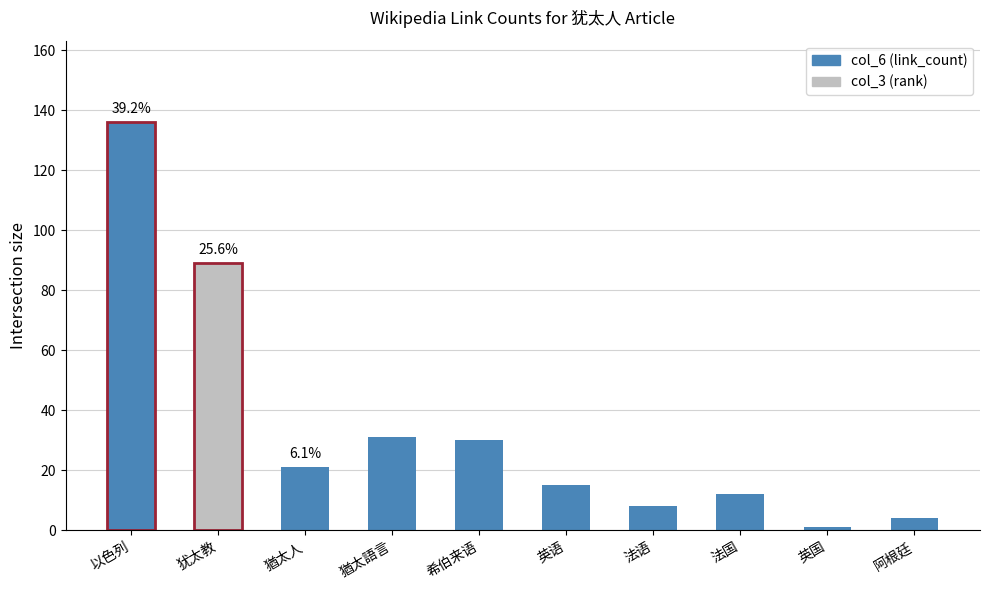

What are all the series names shown in the legend?

col_3 (rank), col_6 (link_count)